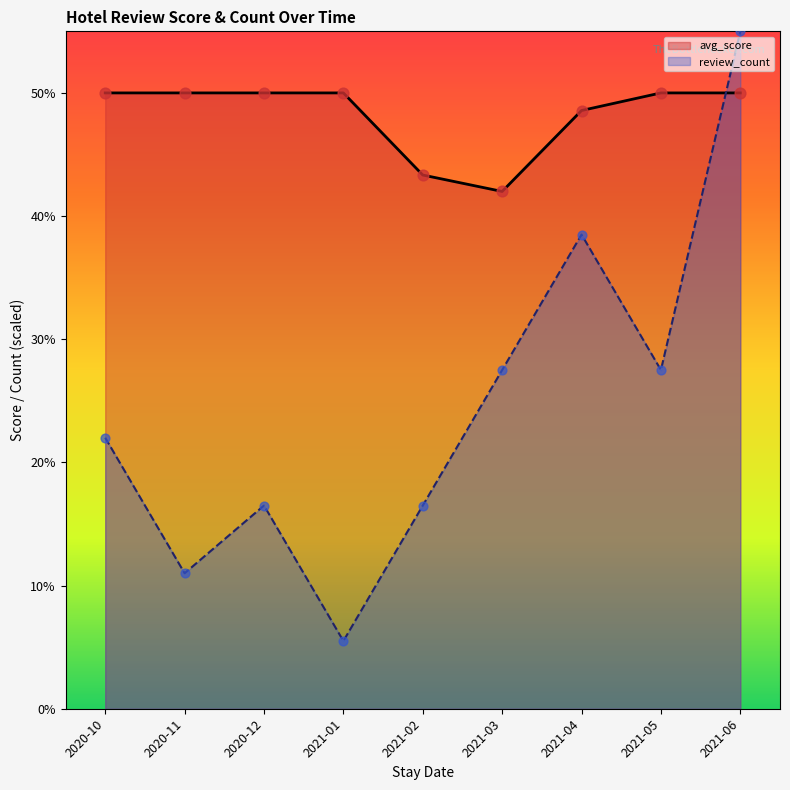

What are all the series names shown in the legend?

avg_score, review_count